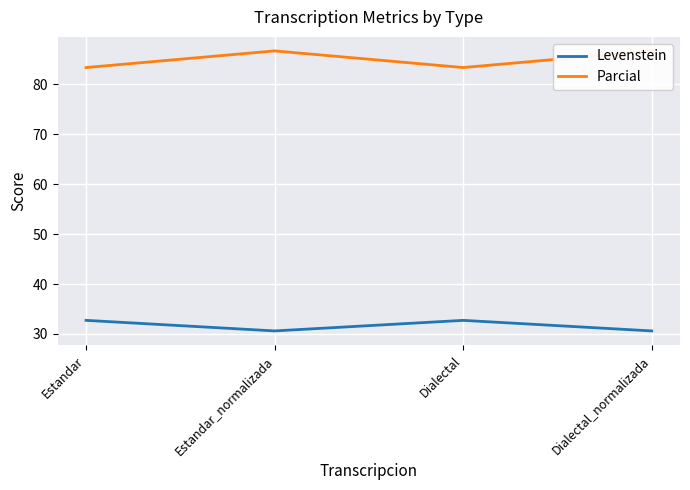

Where is the first local maximum for Parcial?

Estandar_normalizada